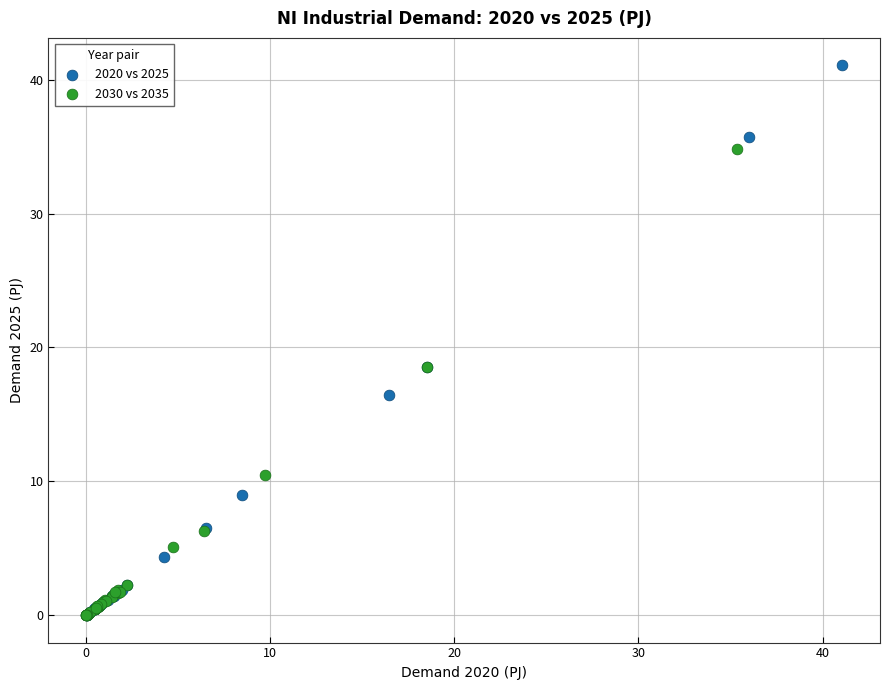

What are all the series names shown in the legend?

2020 vs 2025, 2030 vs 2035